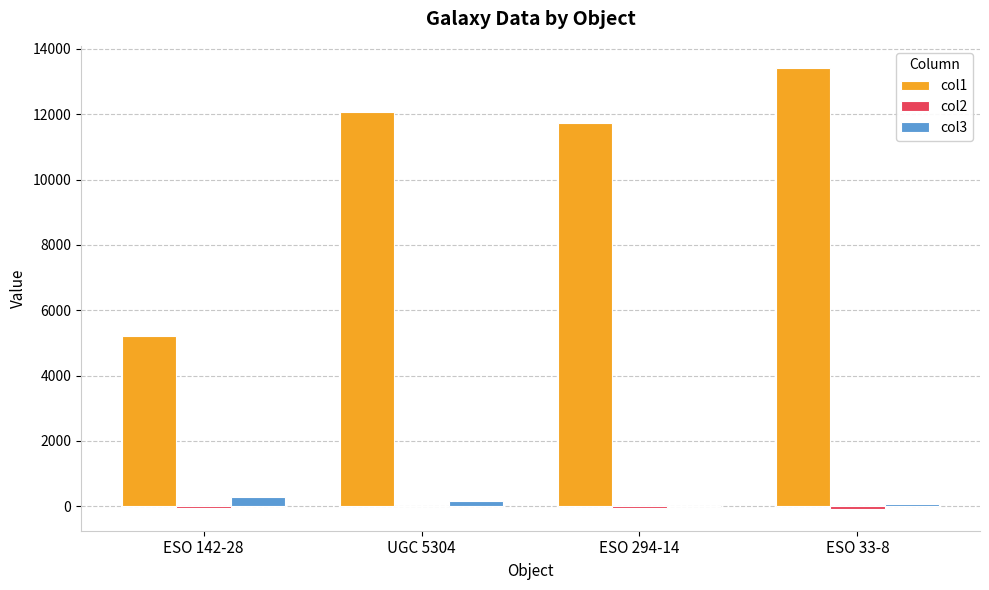

The value of col1 at ESO 294-14 is 11723.0. True or false?

True